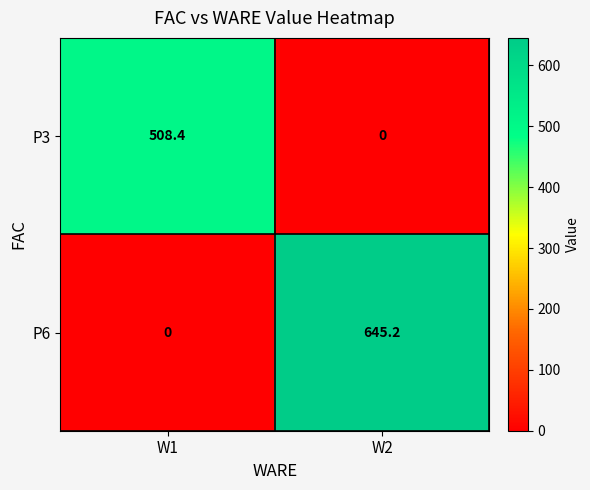

Is it true that P6 equals 870.1 at W2?

False